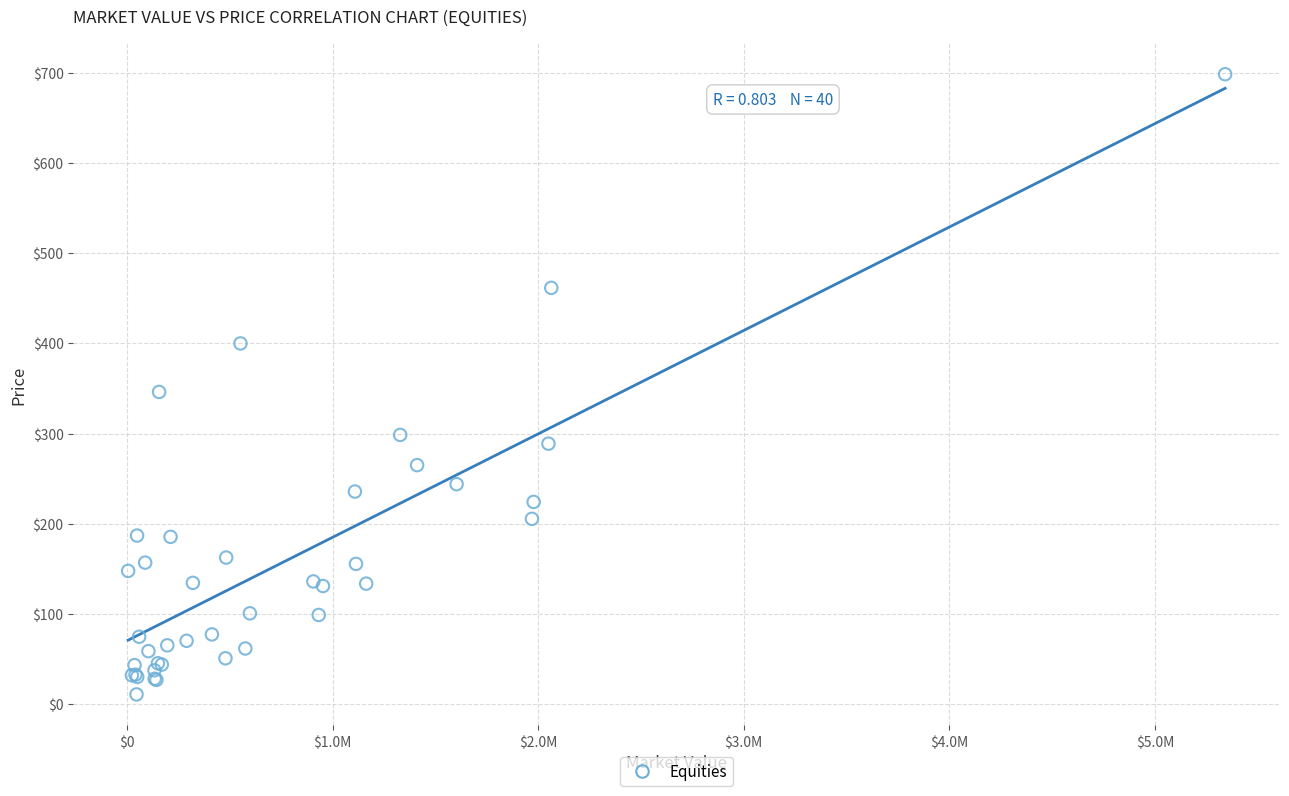

What Y value in the scatter plot is closest to 354?

346.1